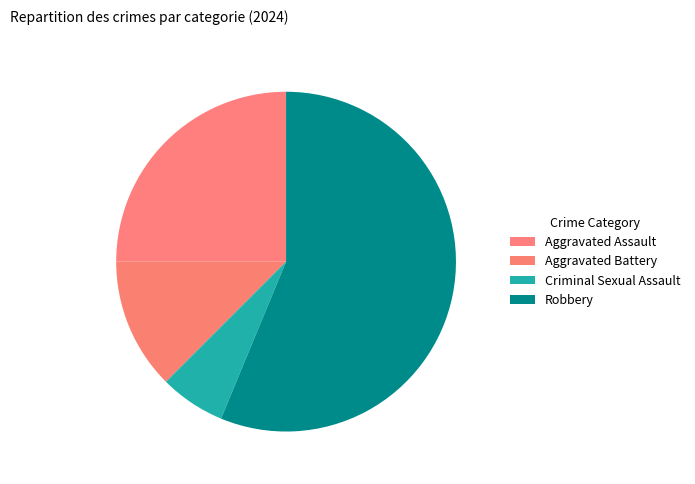

To the nearest percent, what is the combined percentage of Aggravated Battery and Robbery?

69%